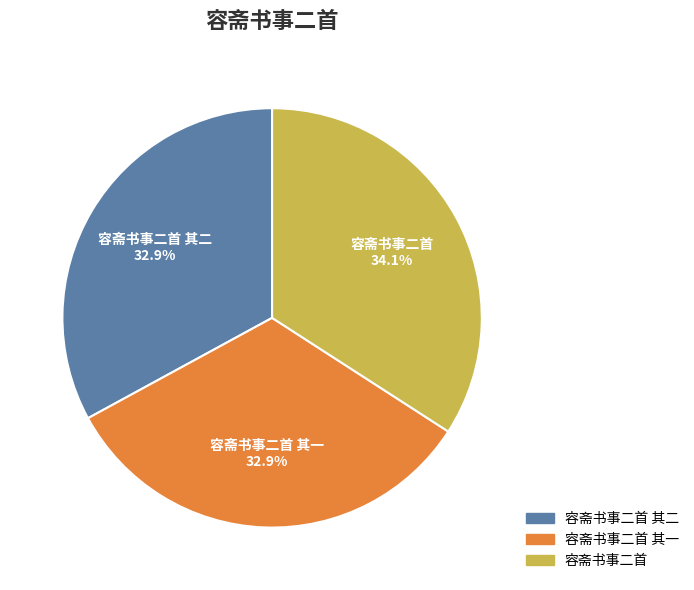

Is the sum of 容斋书事二首 其二 32.9% and 容斋书事二首 其一 32.9% greater than half?

Yes